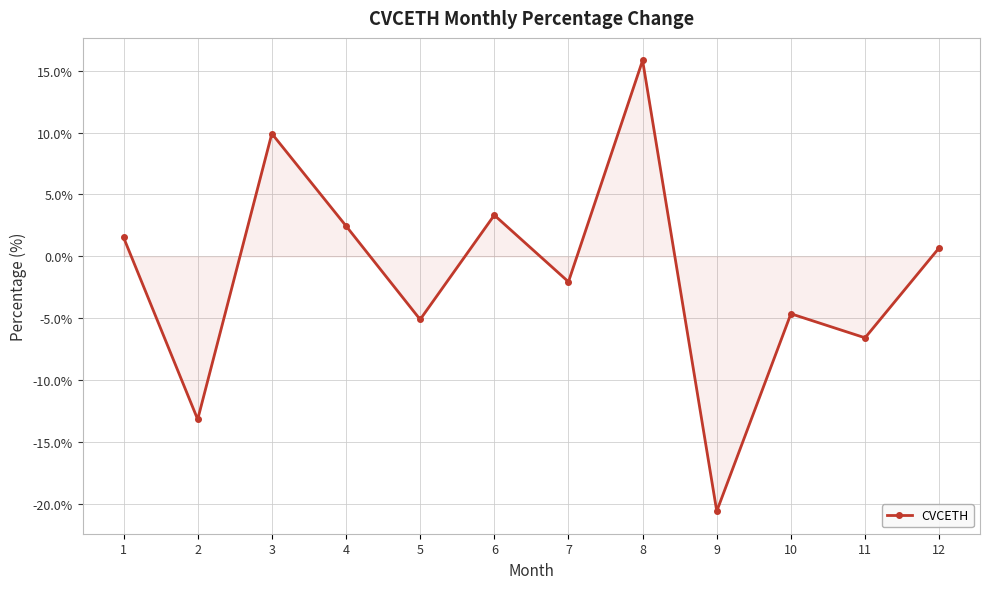

What is the difference between the values at 10 and 8?

20.5